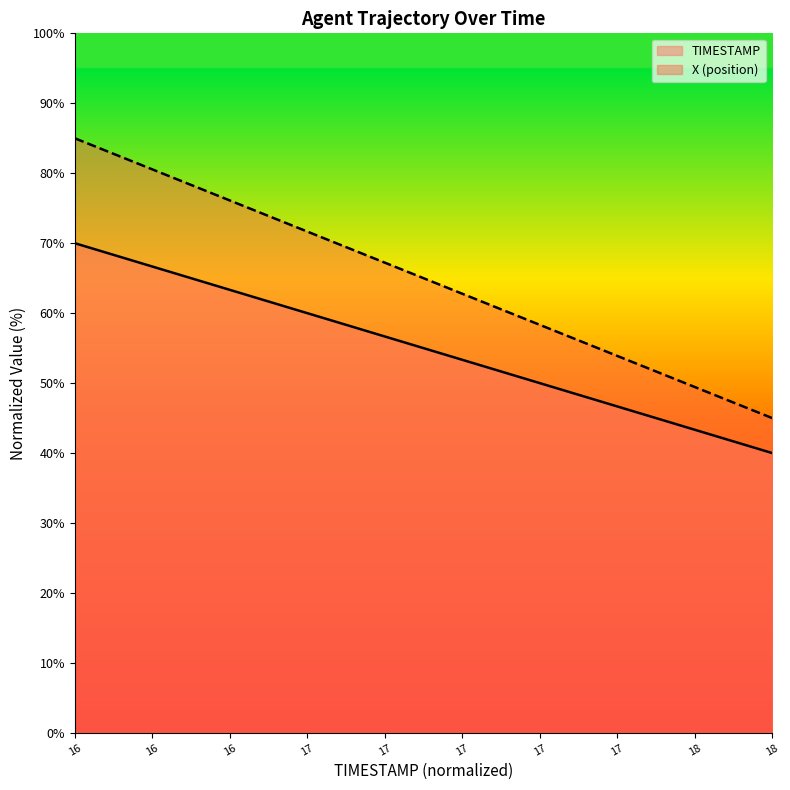

True or false: X has a value of 64.4 at 18.

False